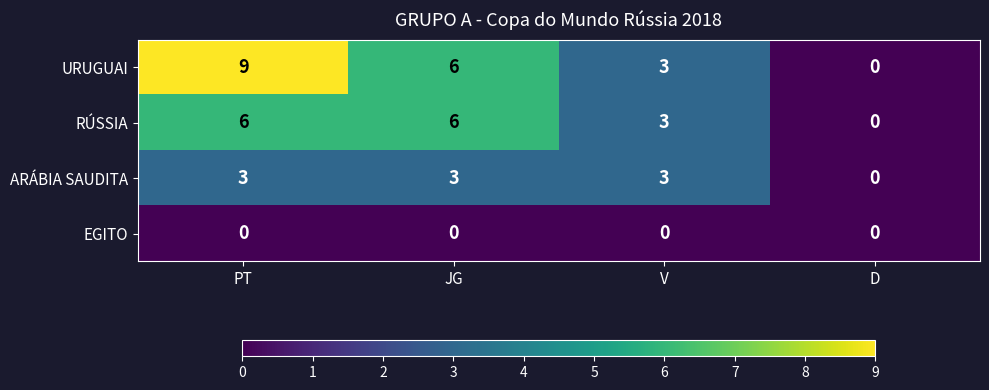

Is it true that RÚSSIA equals 4 at D?

False